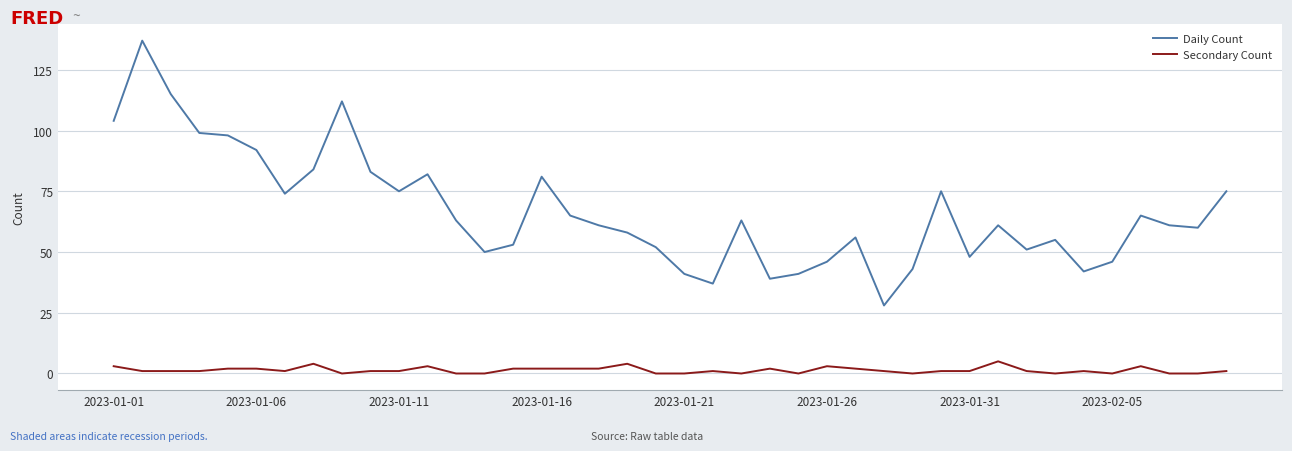

Rank the series by their maximum value, from lowest to highest.

Secondary Count, Daily Count